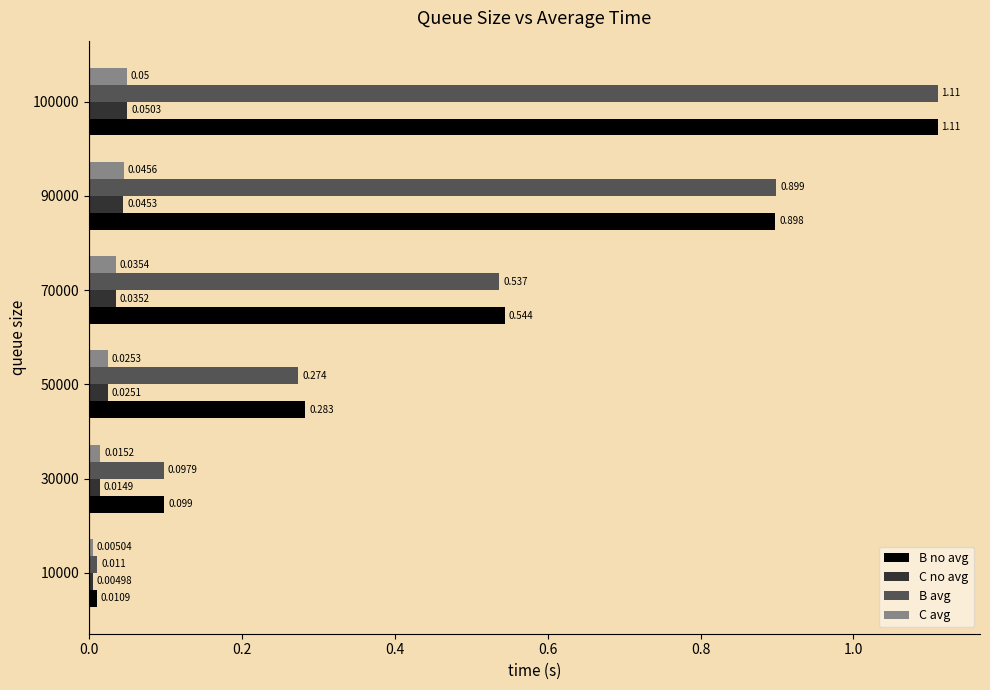

What are all the series names shown in the legend?

B no avg, C no avg, B avg, C avg